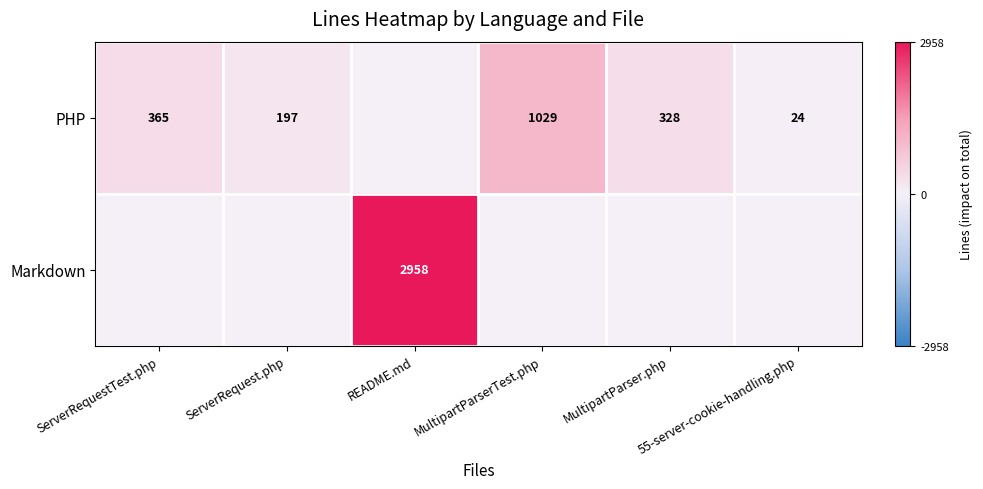

Which category has the highest value in the Markdown series?

README.md